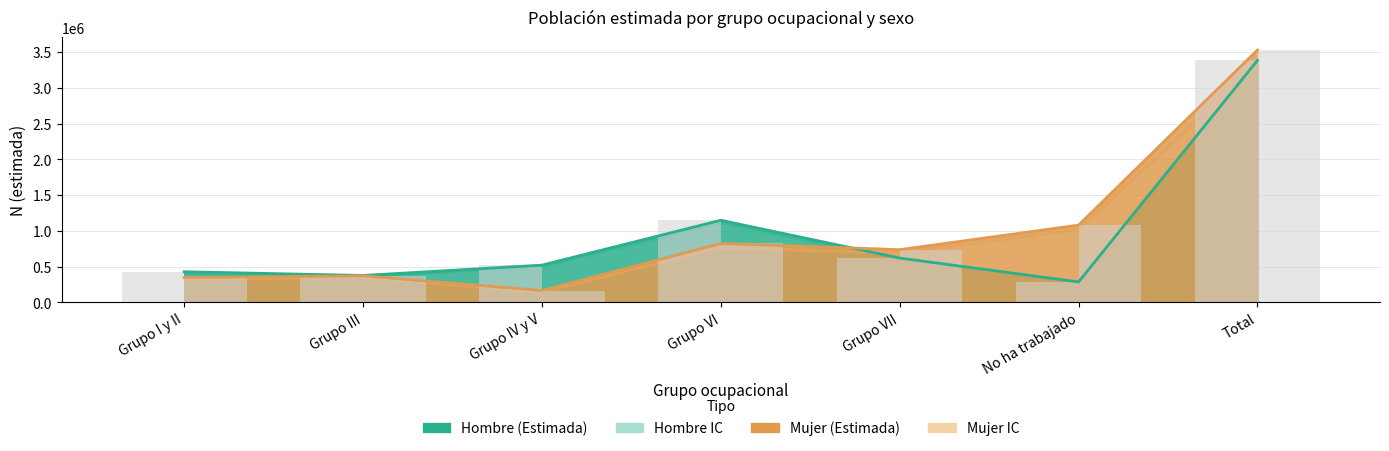

How many categories are shown in the chart?

7